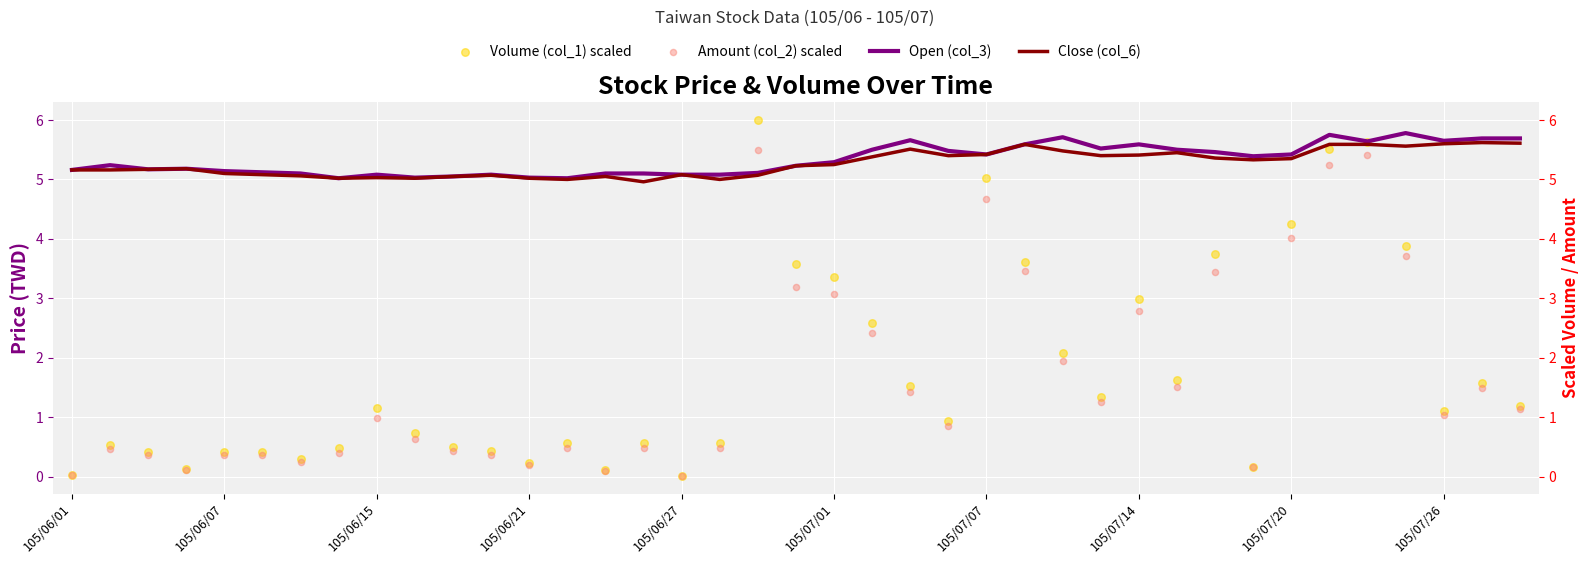

At which category is the sum across all series the highest?

34